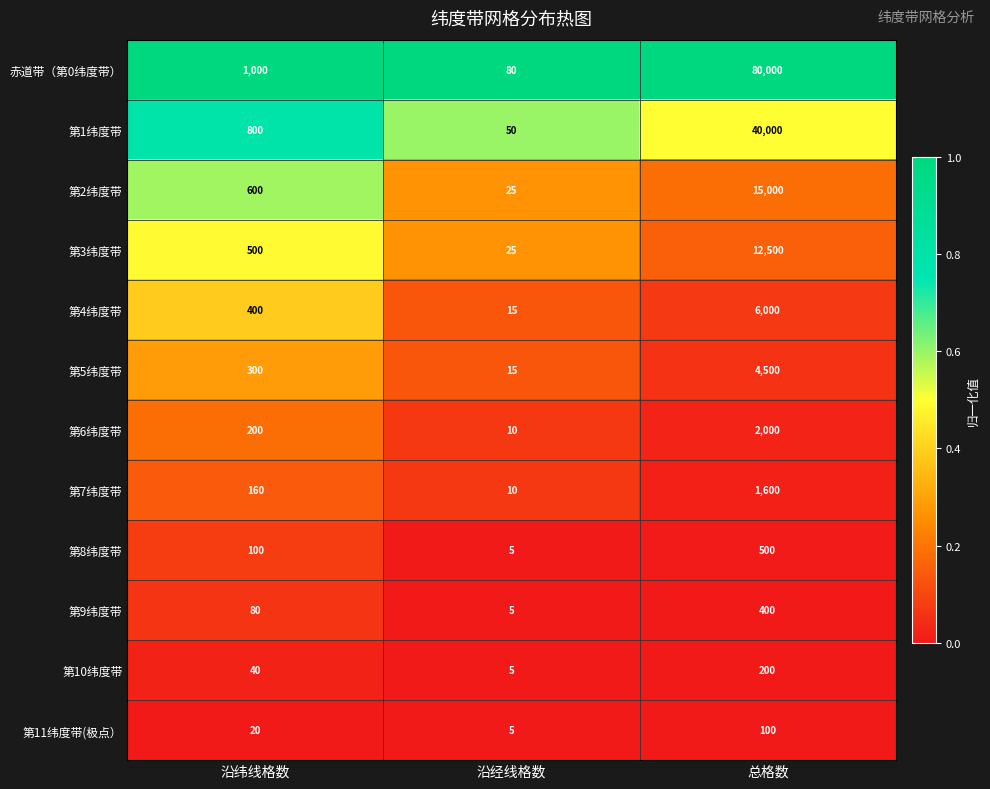

What is the maximum value shown in the chart?

80000